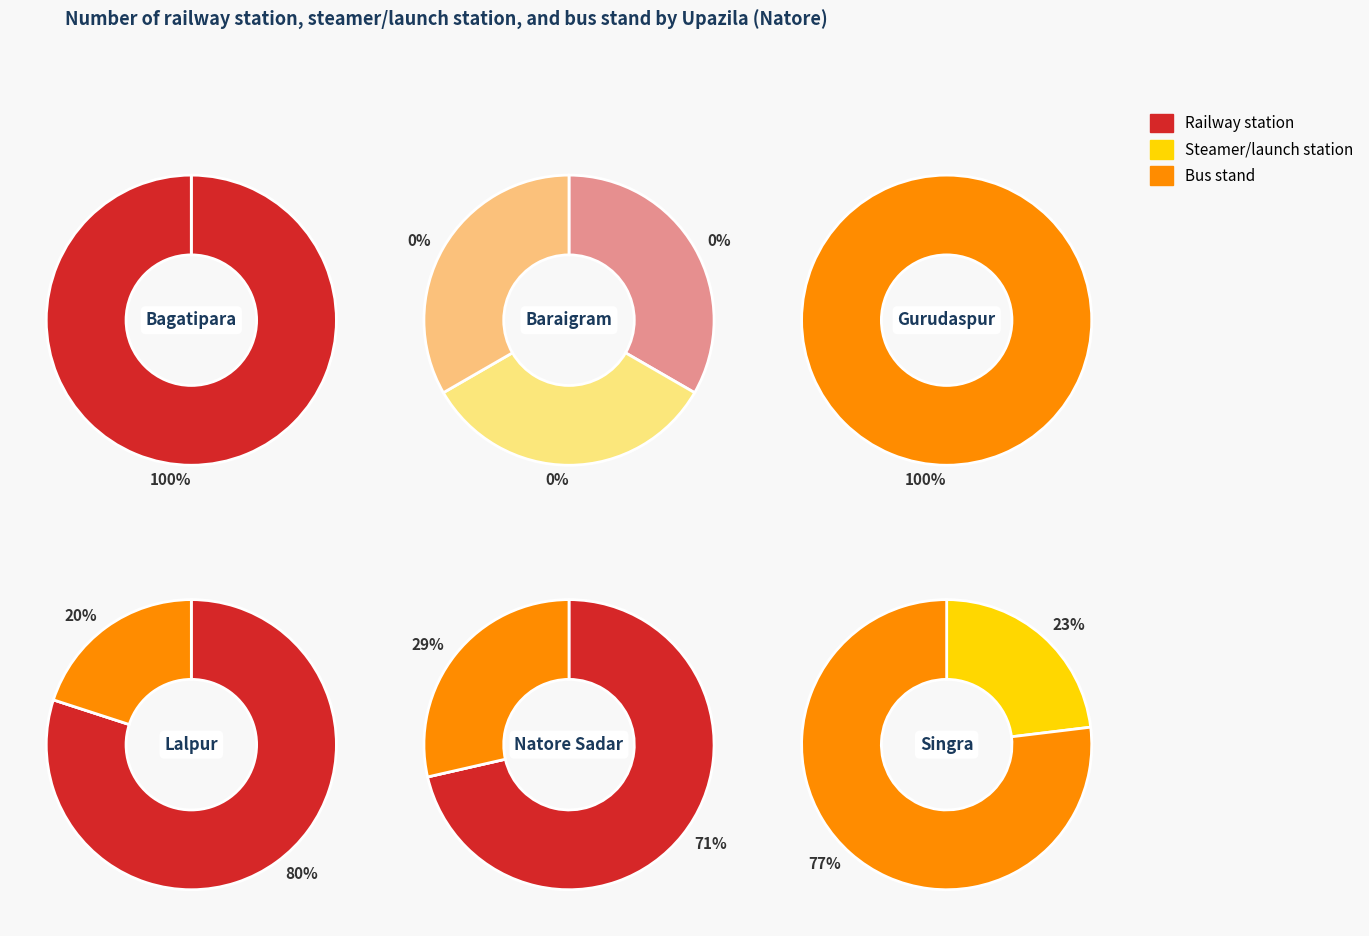

Rank the categories by Steamer/launch station value from highest to lowest.

Singra, Bagatipara, Baraigram, Gurudaspur, Lalpur, Natore Sadar